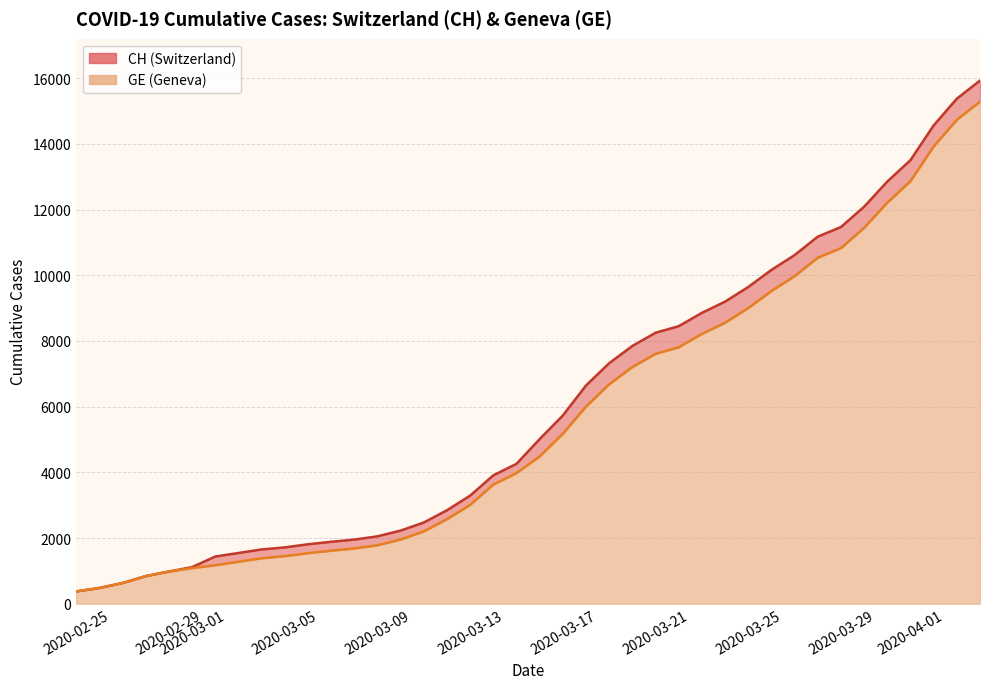

True or false: GE has a value of 4517 at 2020-03-13.

False